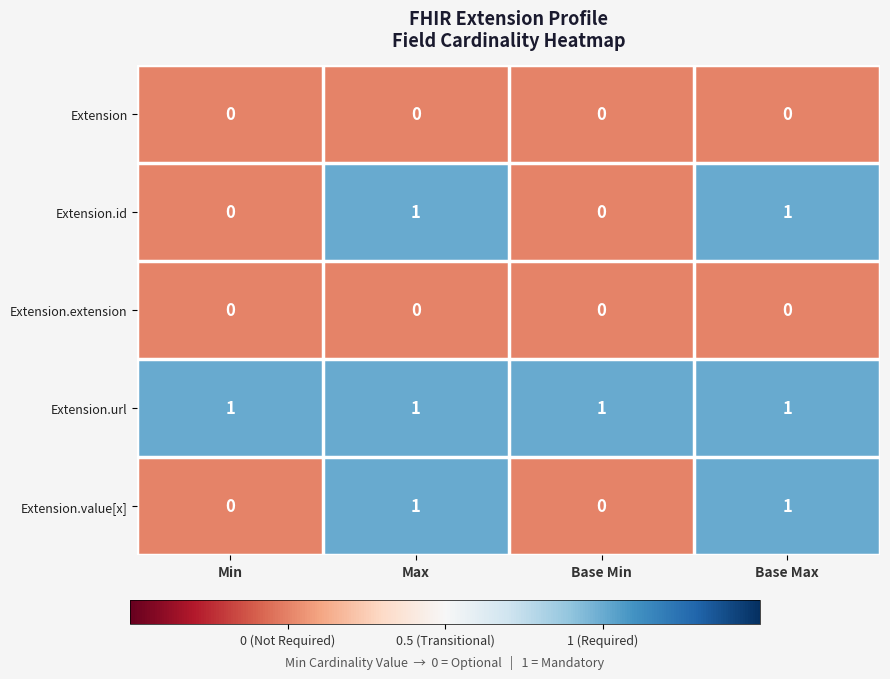

True or false: Extension.value[x] has a value of 0 at Base Min.

True